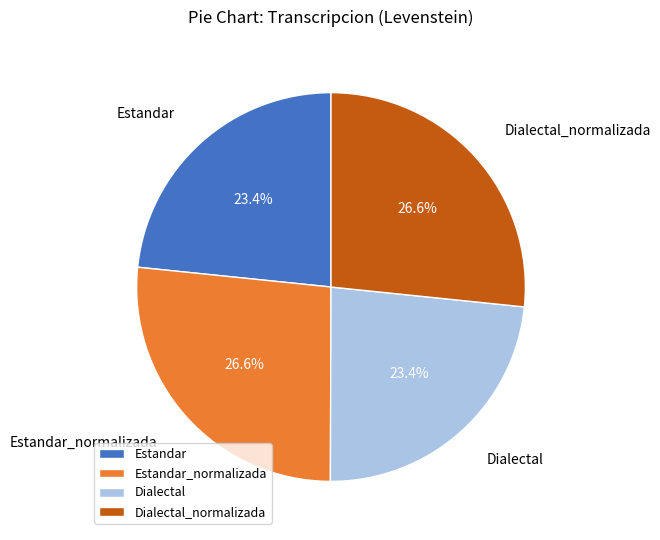

Approximately how many times larger is the value at Dialectal_normalizada compared to Dialectal?

1.1